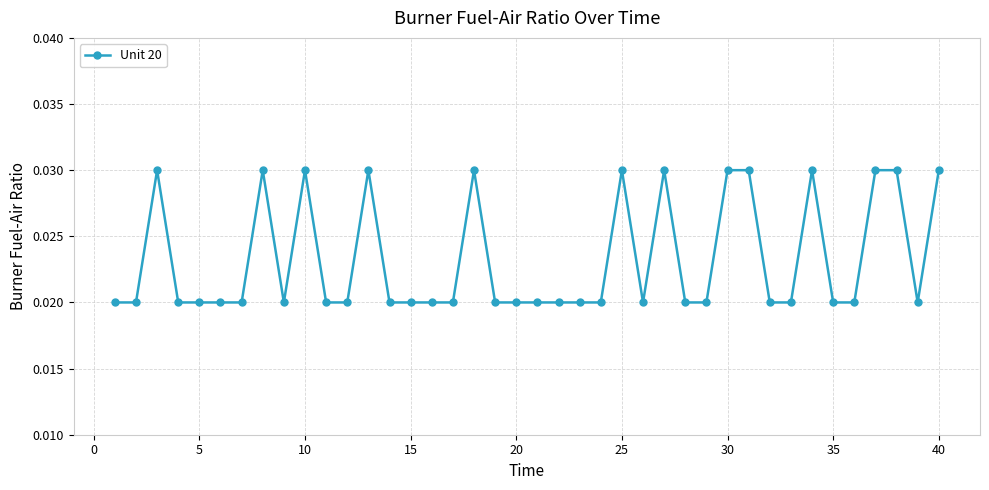

What is the sum of all values?

0.9